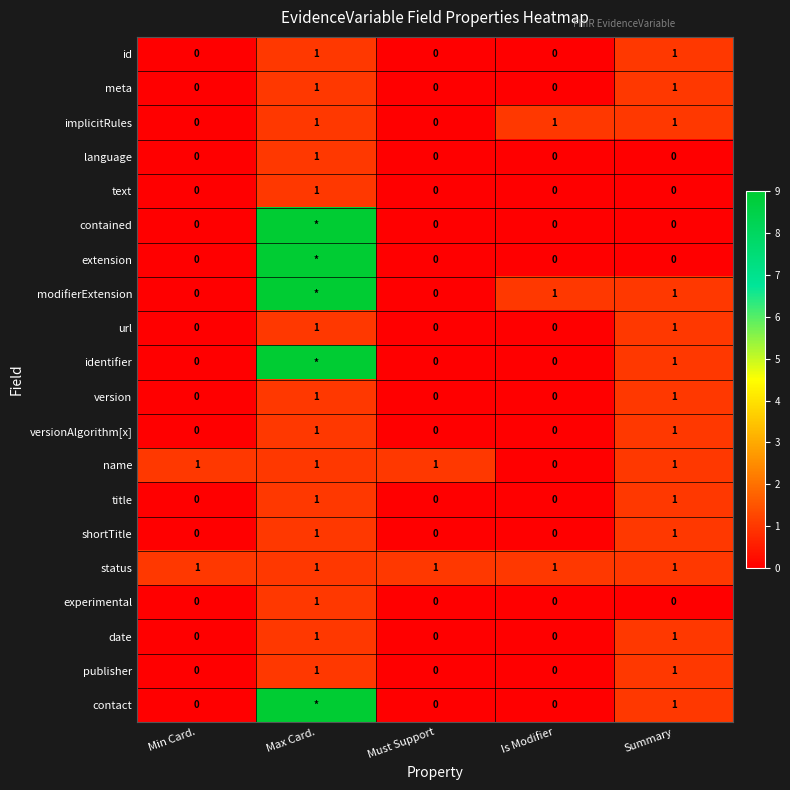

What is the total value across all series at Summary?

15